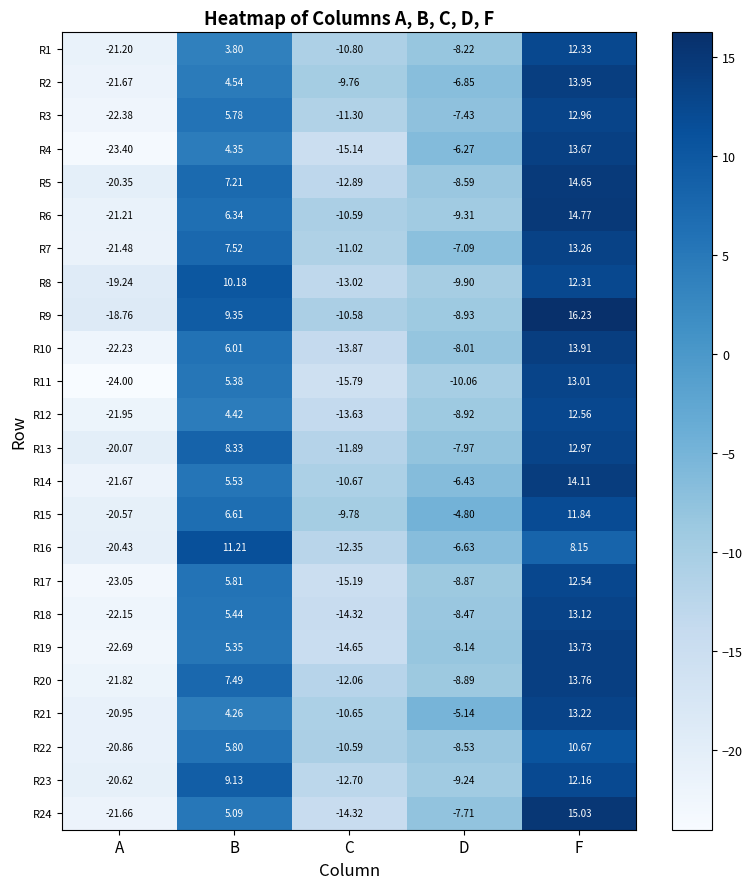

Where does the R6 series first go above -9?

B